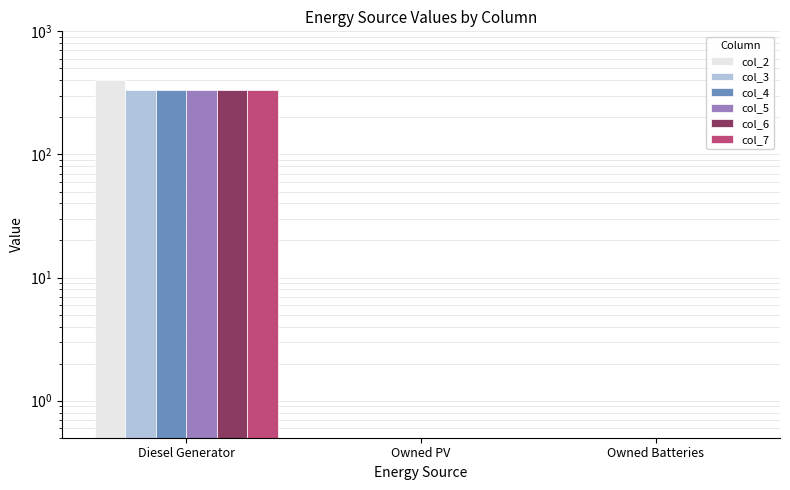

What is the label of the 3rd bar from the right?

Diesel Generator